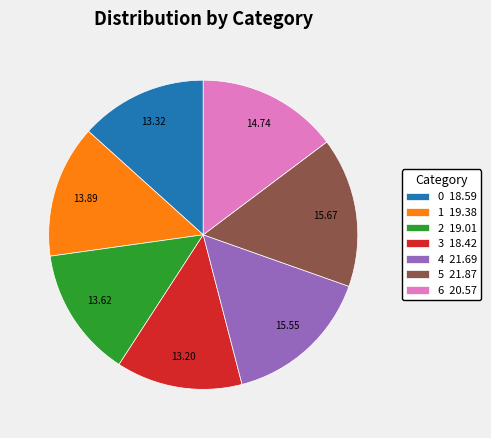

Between 4 and 2, which is larger?

4